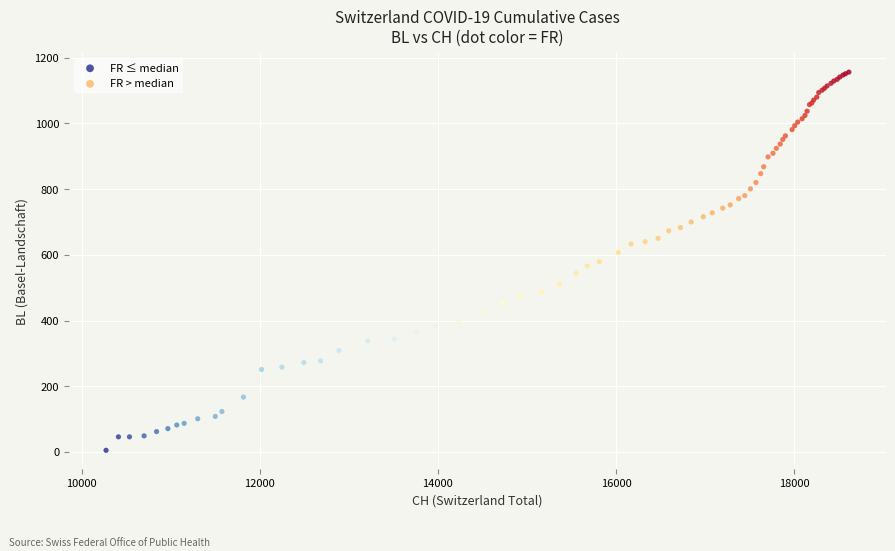

Which series reaches the minimum Y coordinate?

FR ≤ median